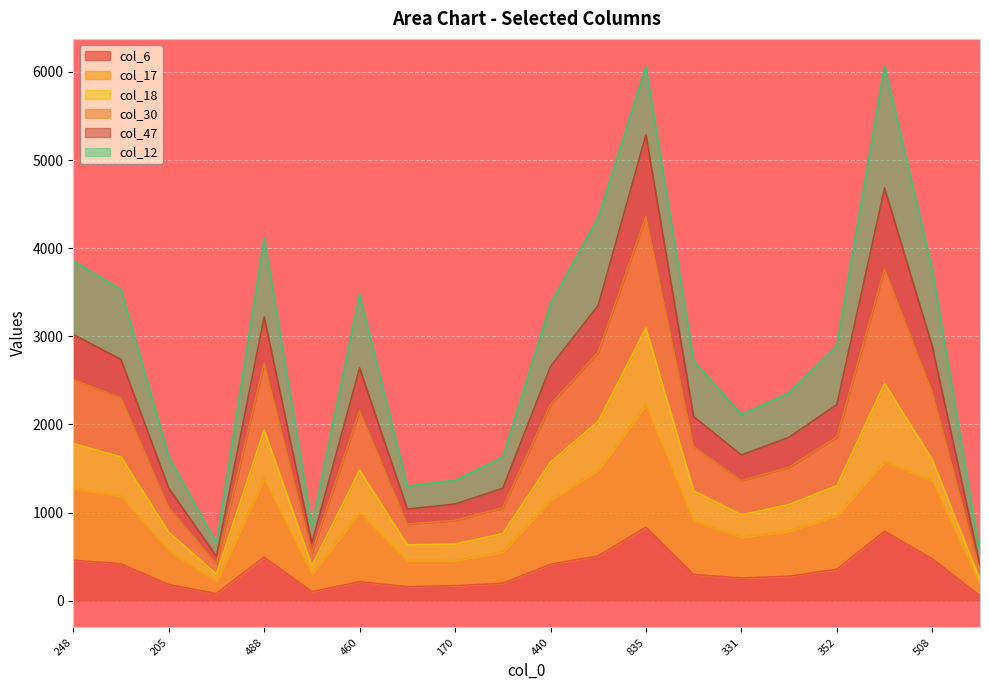

Is it true that col_17 equals 98 at 85?

False